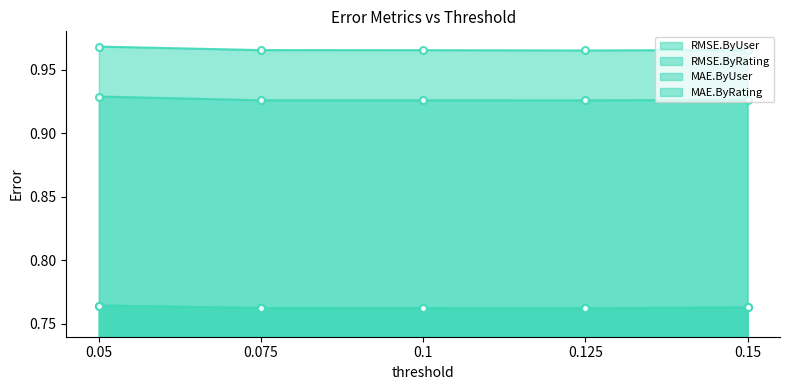

At how many categories does at least one series exceed 0?

5